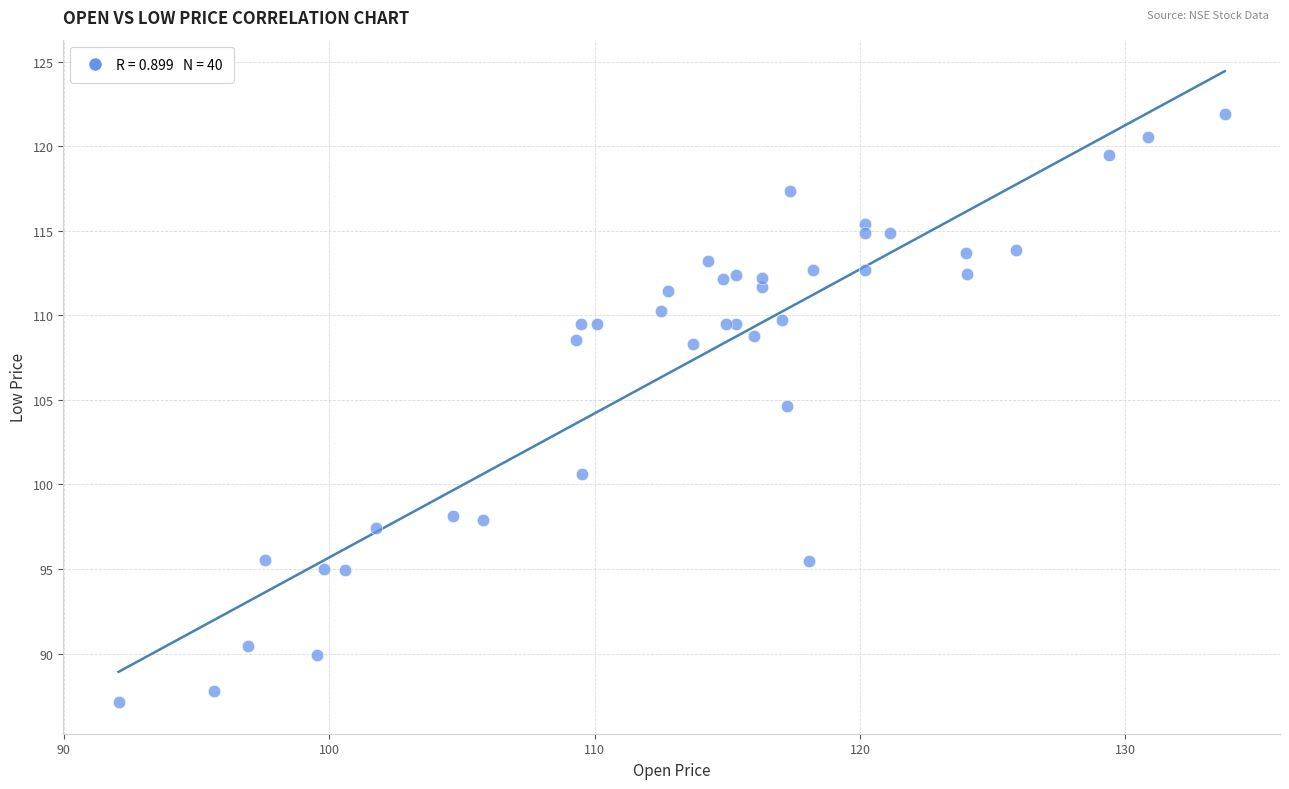

What Y value in the scatter plot is closest to 104?

104.7